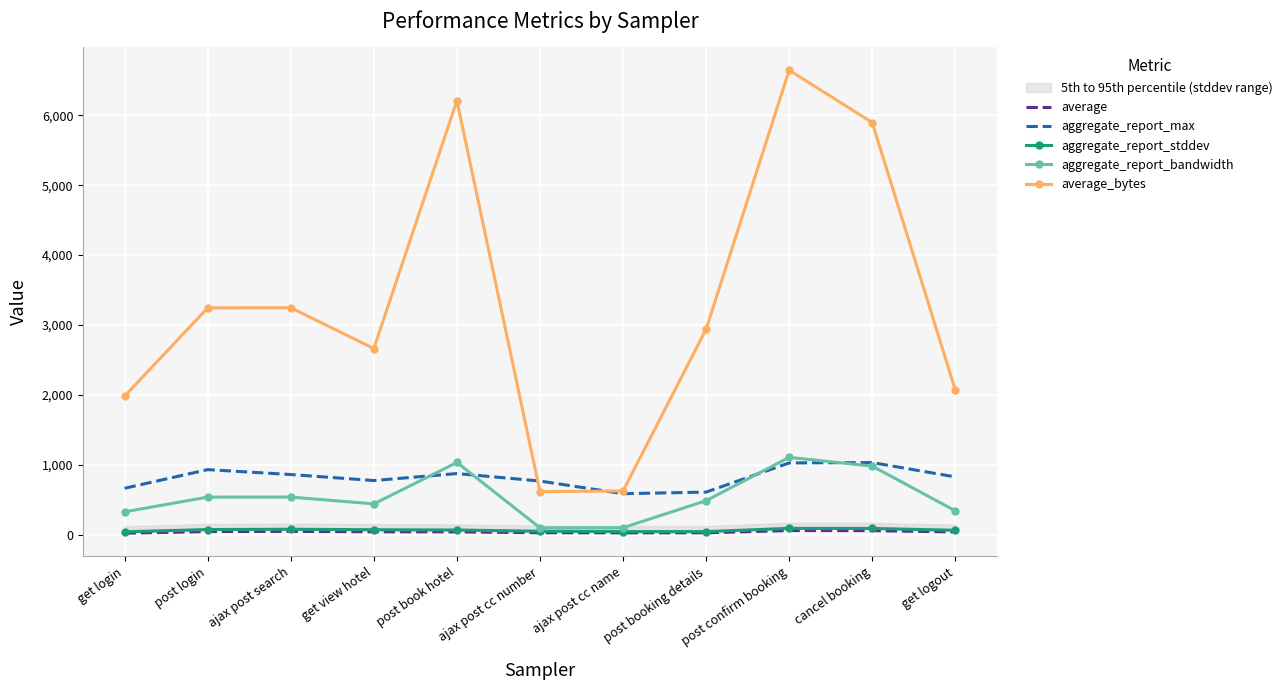

True or false: aggregate_report_bandwidth and average_bytes cross at least once.

False